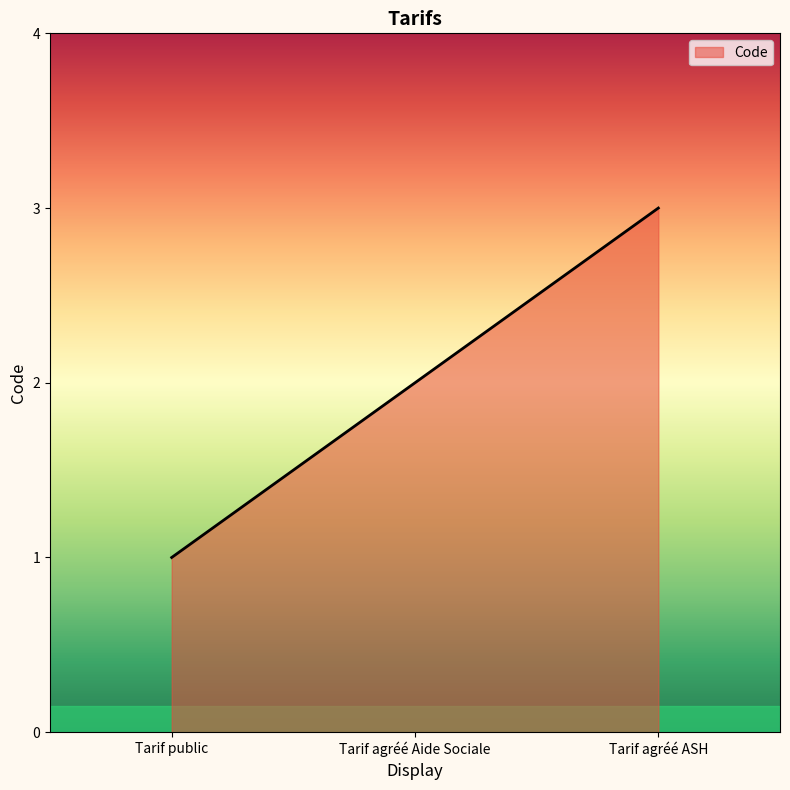

Reading right to left, transcribe all the data shown in this chart.

Tarif agréé ASH=3	Tarif agréé Aide Sociale=2	Tarif public=1